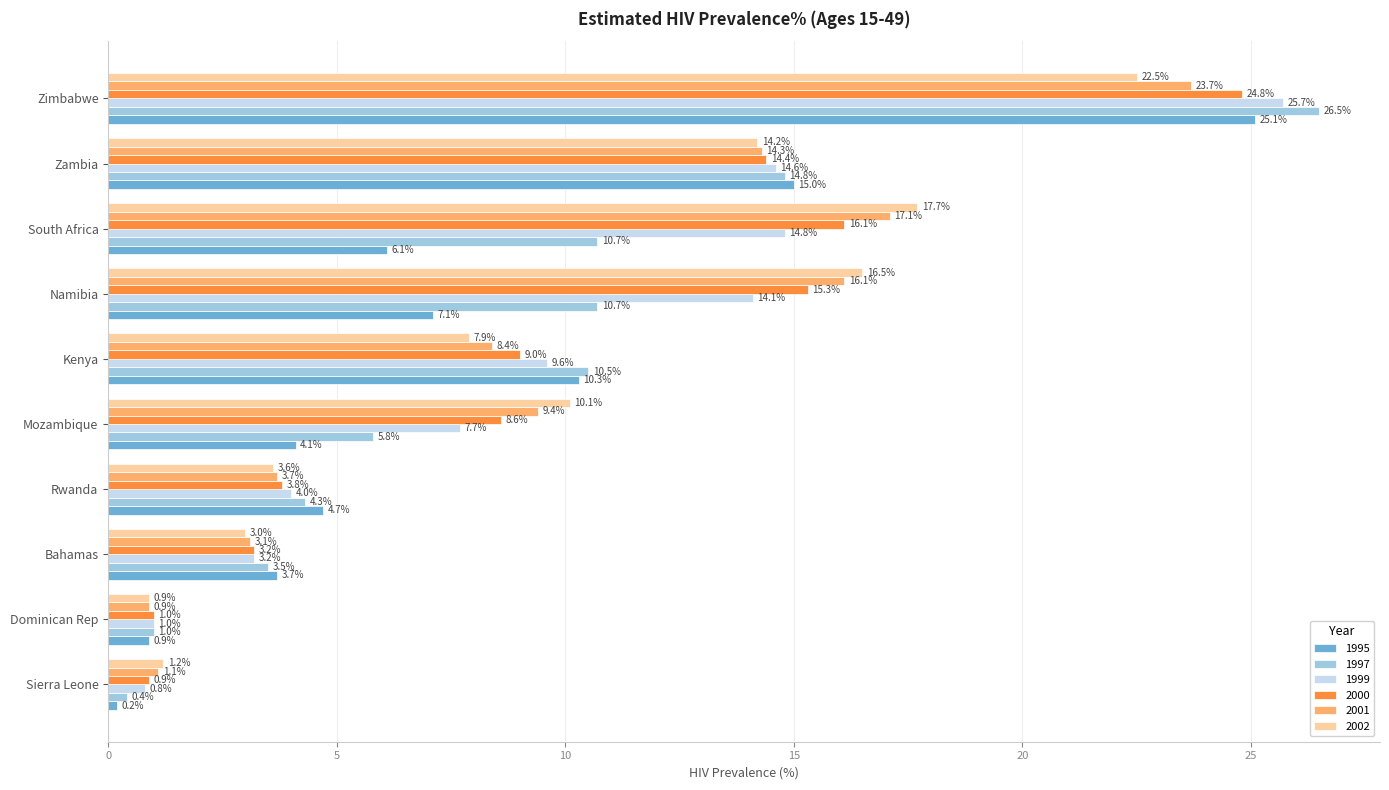

The value of 1995 at Sierra Leone is 0.2. True or false?

True